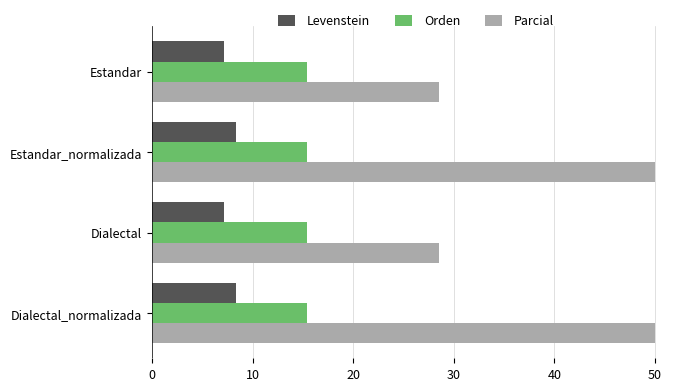

At Dialectal, list the series in order from smallest to largest.

Levenstein, Orden, Parcial